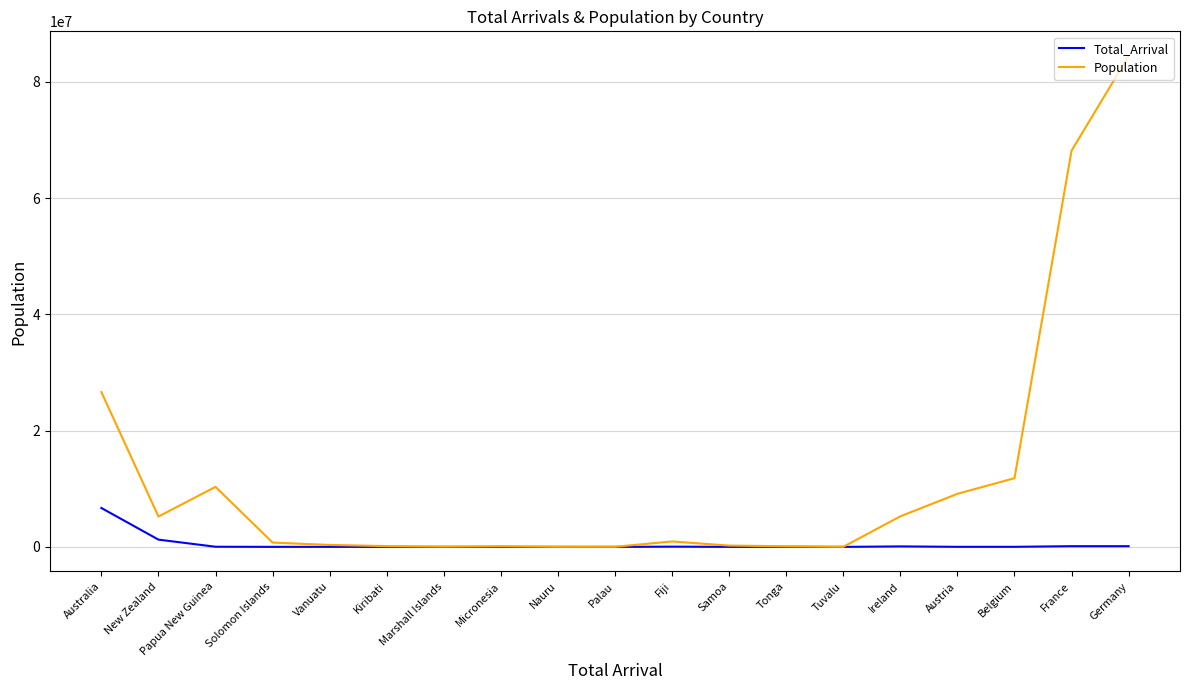

What is the minimum value for Total_Arrival?

110